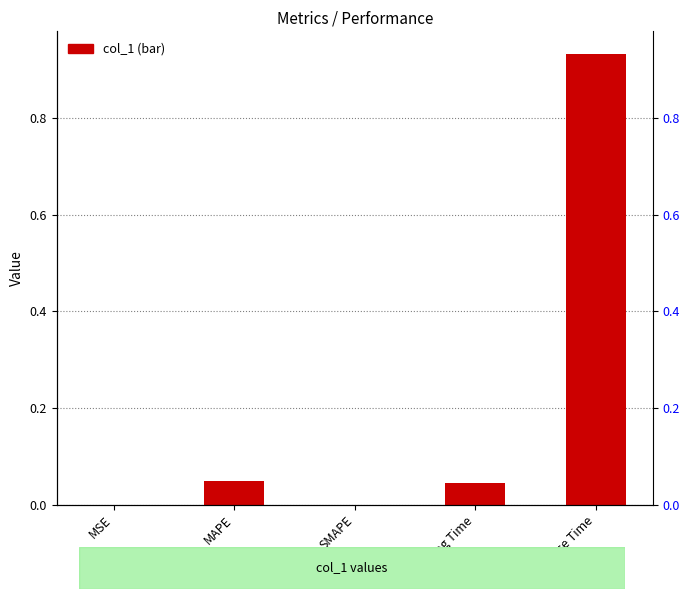

What is the change in value from Training Time to Inference Time?

+0.9